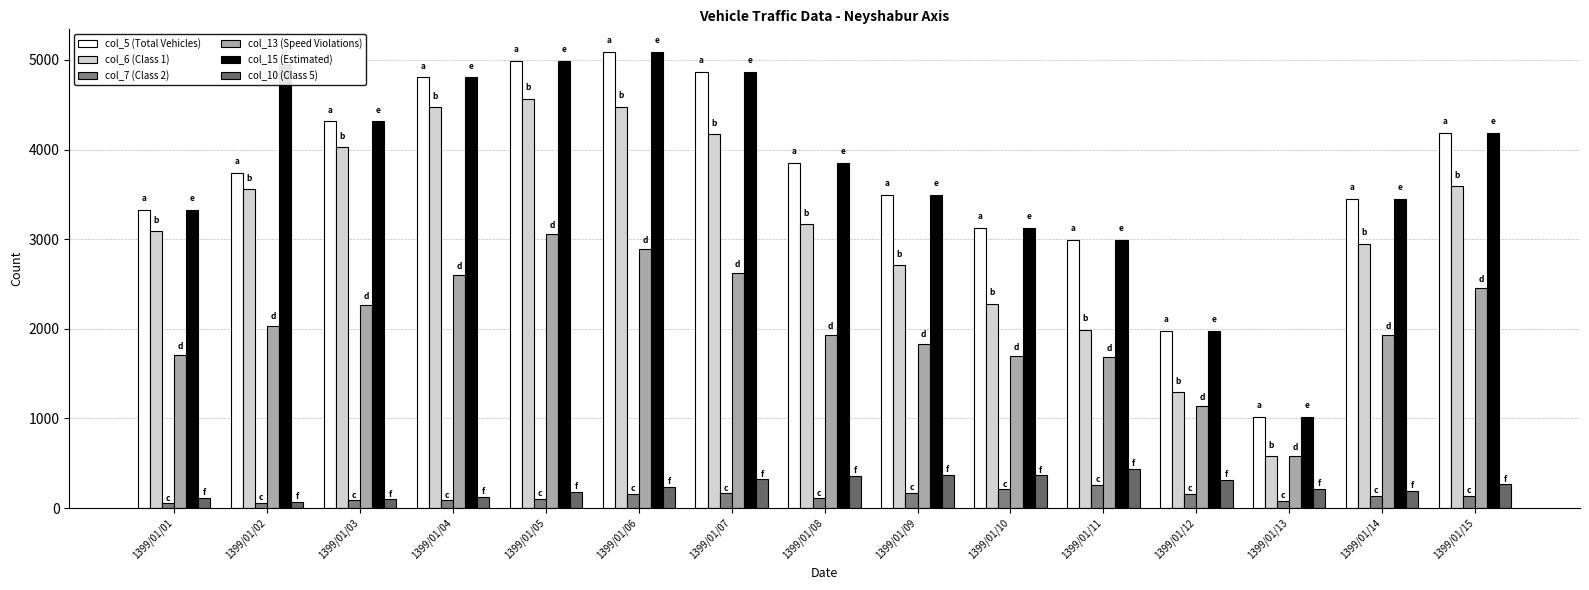

At how many categories does at least one series exceed 2700?

13